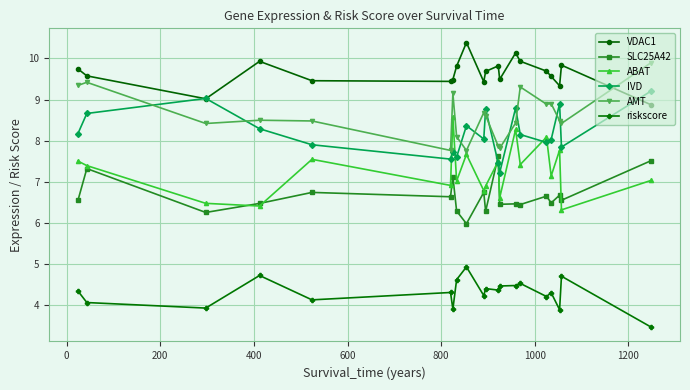

What is the value of the AMT point at the 18th from the left?

8.5